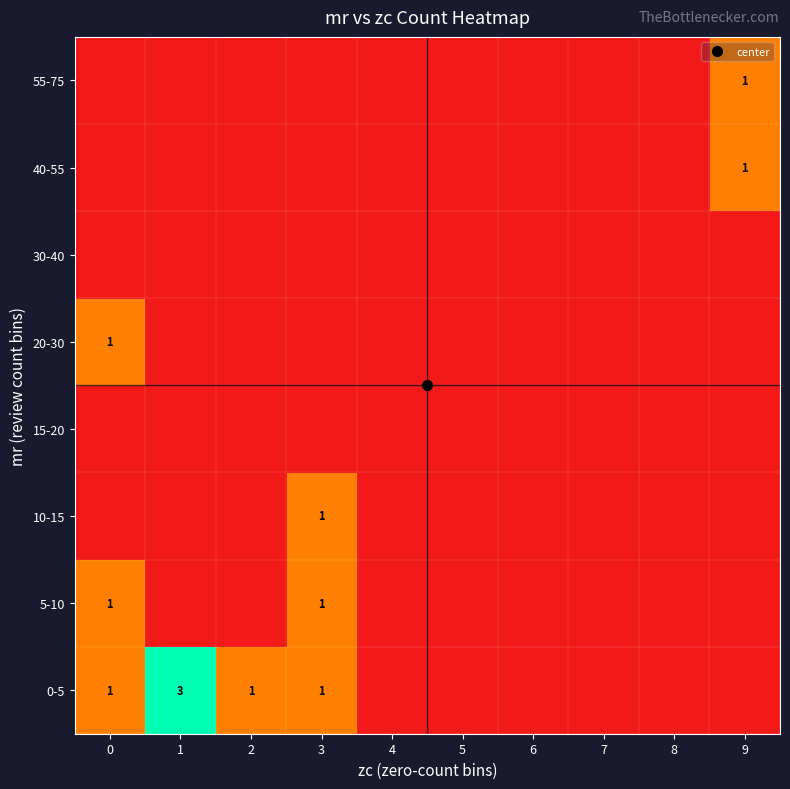

What is the highest value of the 10-15 series?

1